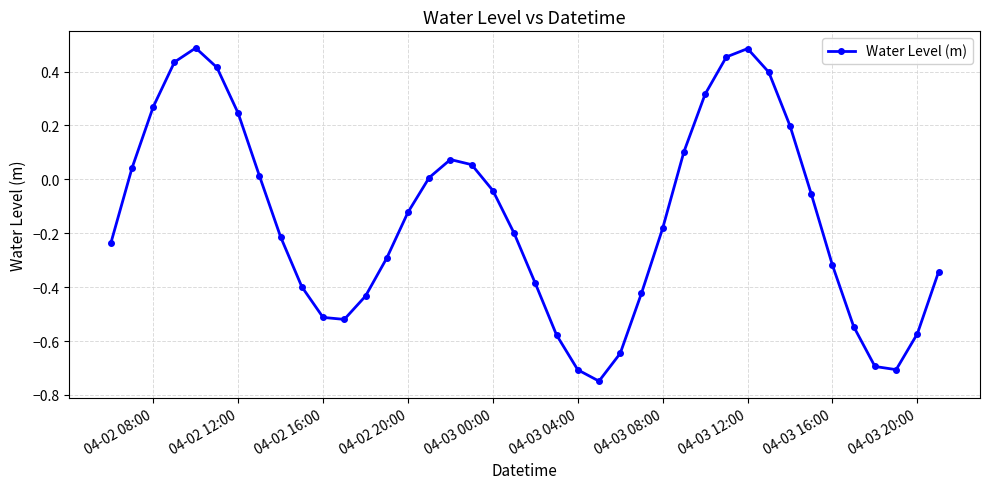

How many lines are shown in the chart?

1